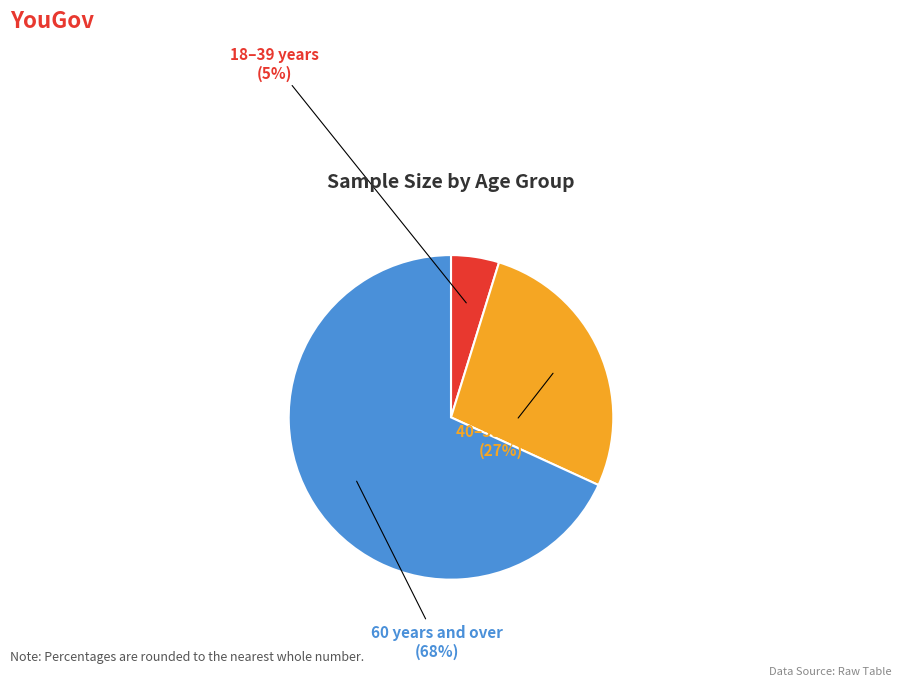

To the nearest percent, what is the average slice percentage?

33%